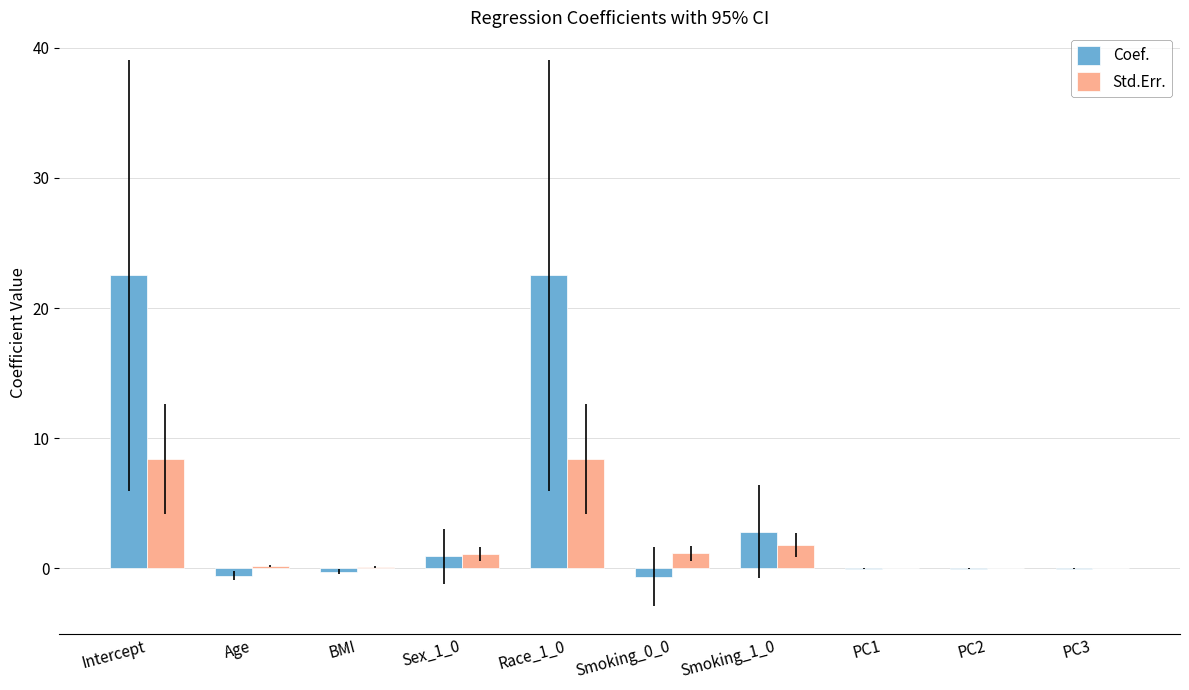

Between Race_1_0 and Smoking_0_0, which series saw the biggest shift?

Coef.